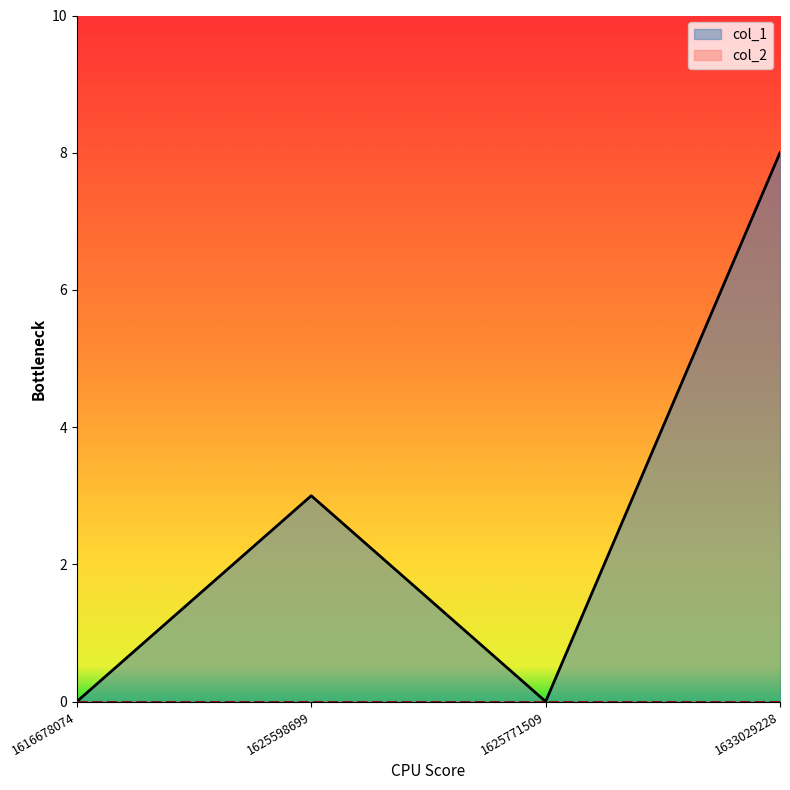

The value at 1625598699 is 3. True or false?

True